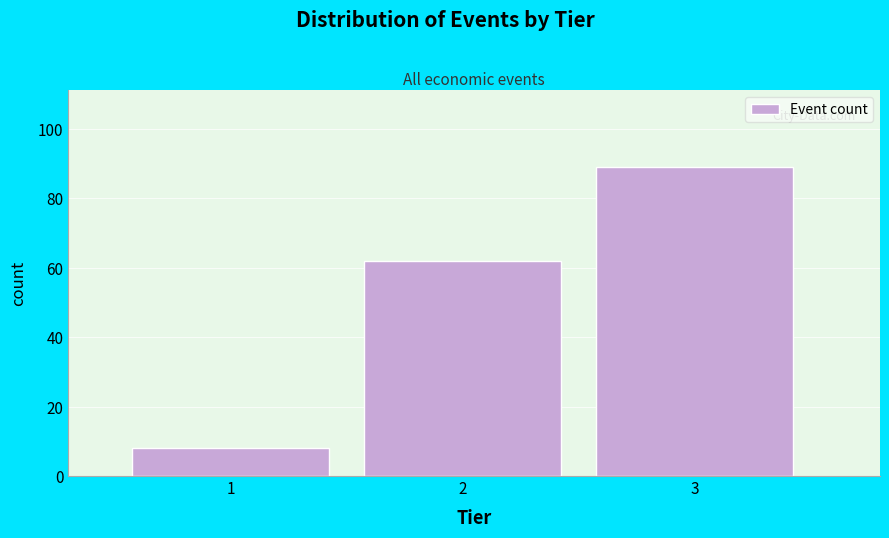

Reading right to left, transcribe all the data shown in this chart.

89	62	8